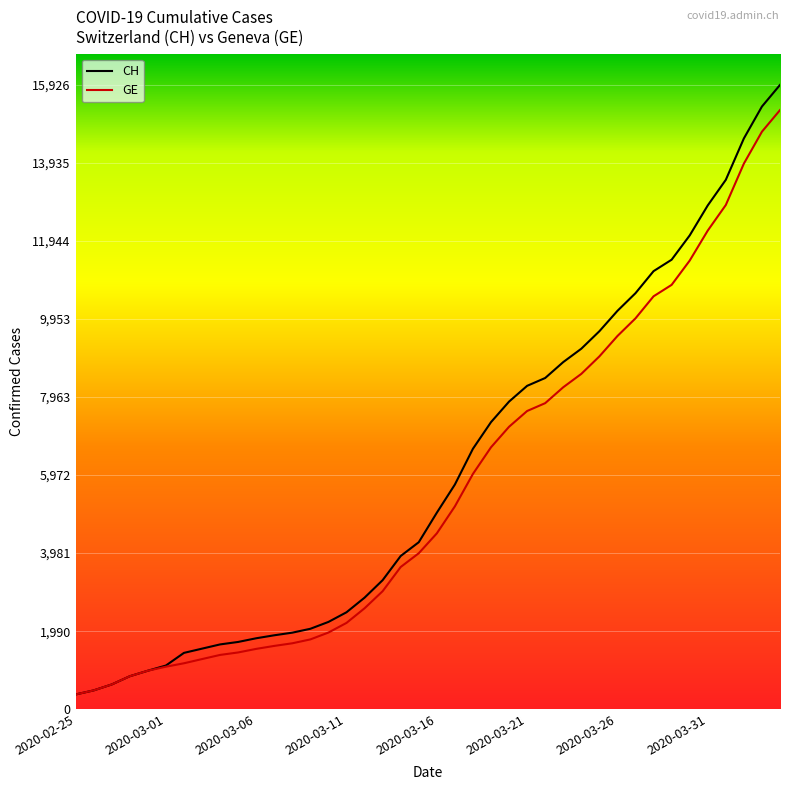

What is the lowest value of the CH series?

375